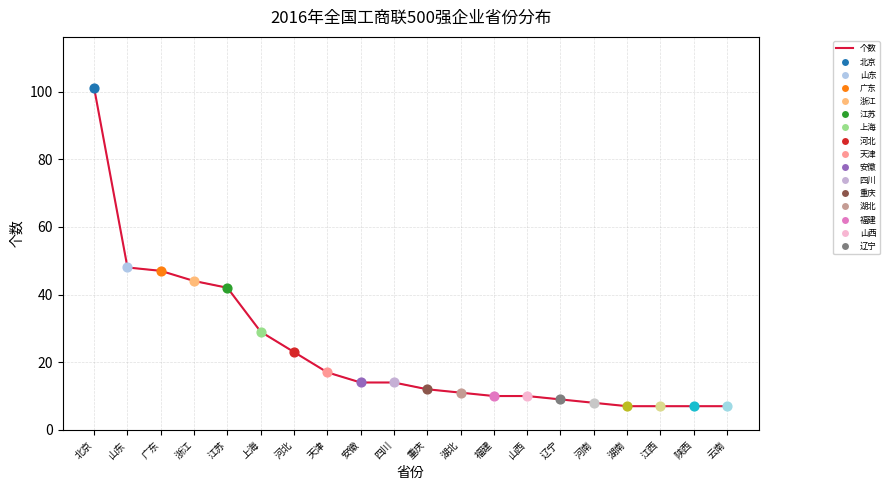

What is the ratio of the value at 江苏 to the value at 河南?

5.2